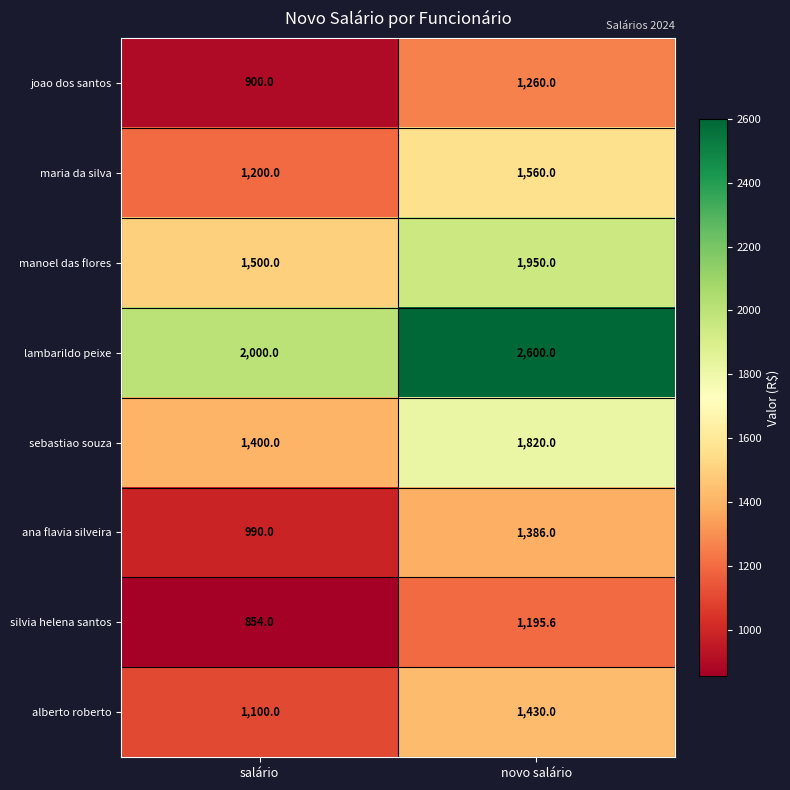

The joao dos santos series shows 1260.0 at novo salário. True or false?

True